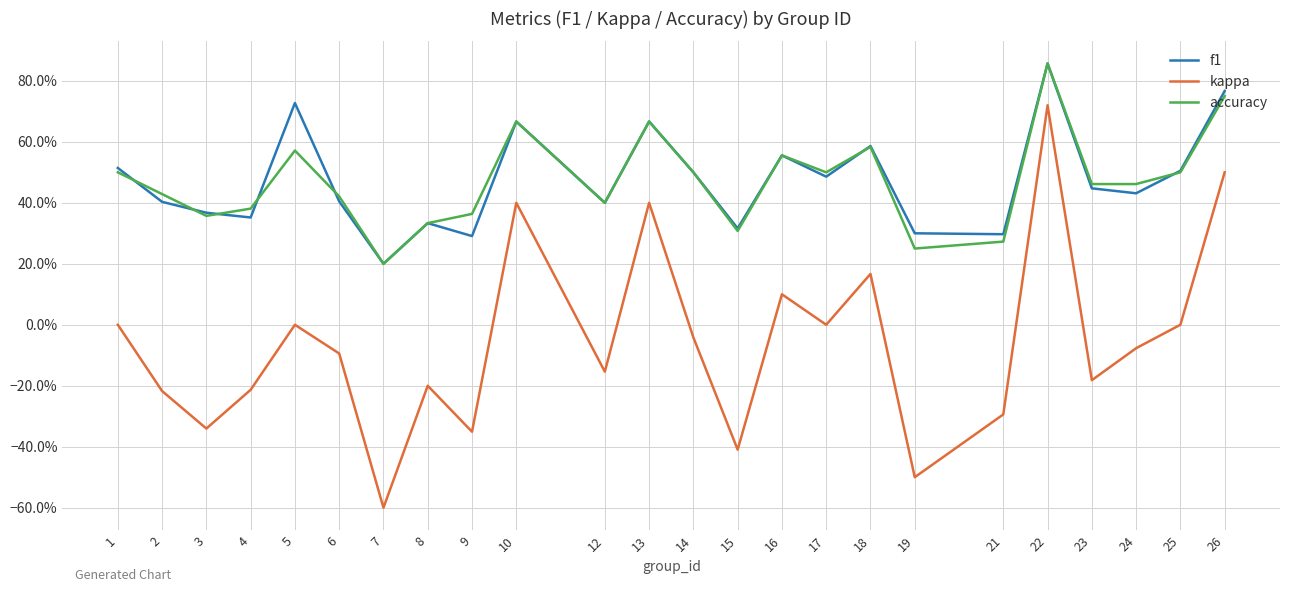

What is the difference between the kappa values at 6 and 16?

0.2